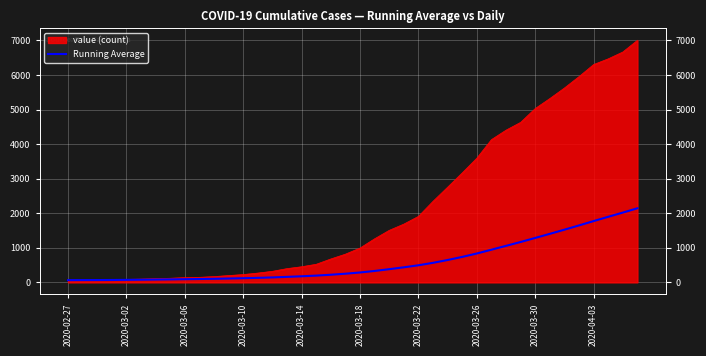

Between 22 and 2020-03-10, which is larger?

22